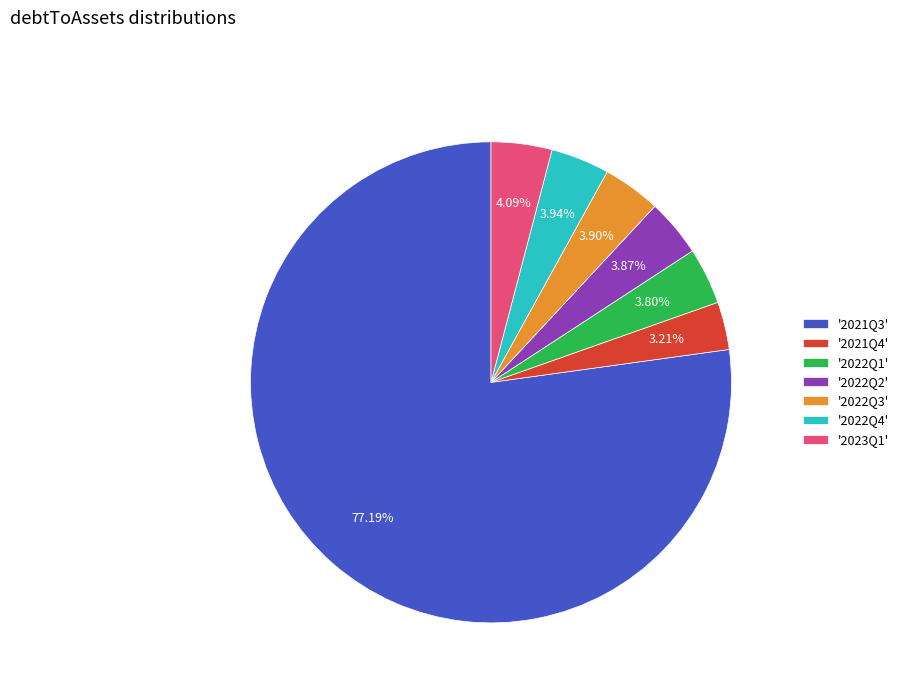

Count the number of slices in the pie.

7